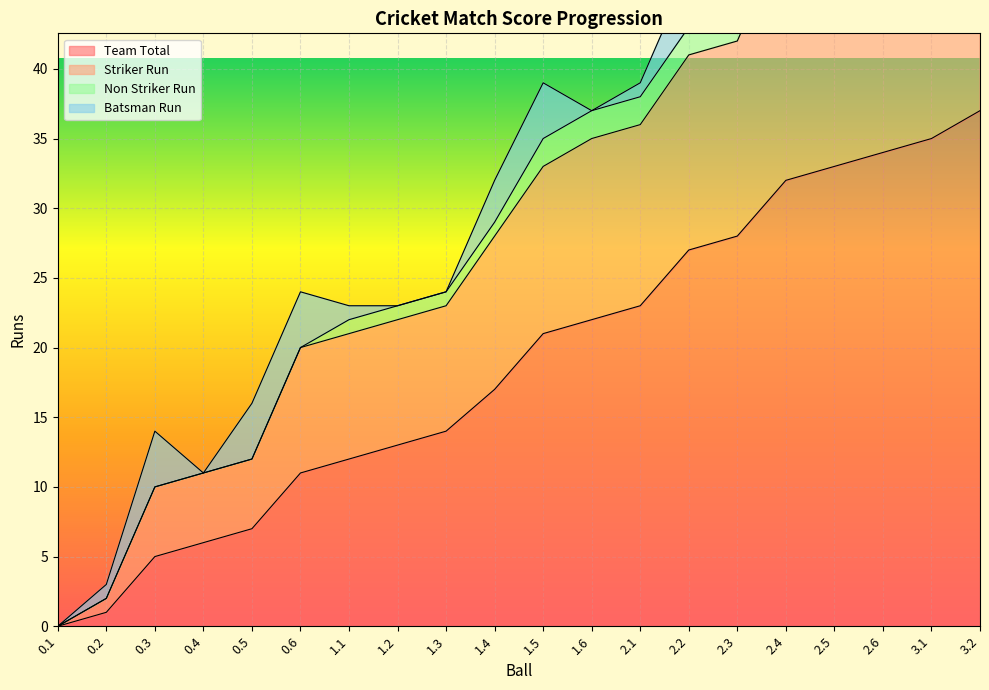

What is the difference between the Striker Run values at 0.1 and 1.1?

21